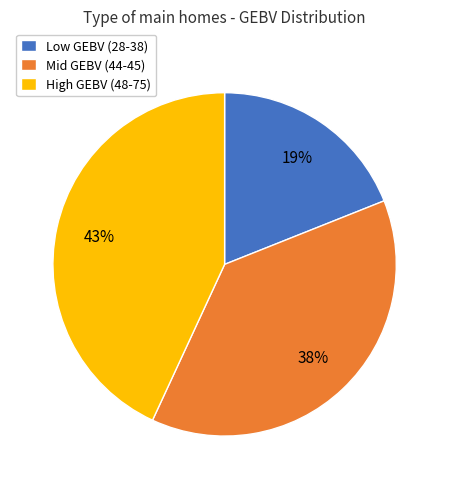

Combined, do High GEBV (48-75) and Mid GEBV (44-45) account for over 50%?

Yes